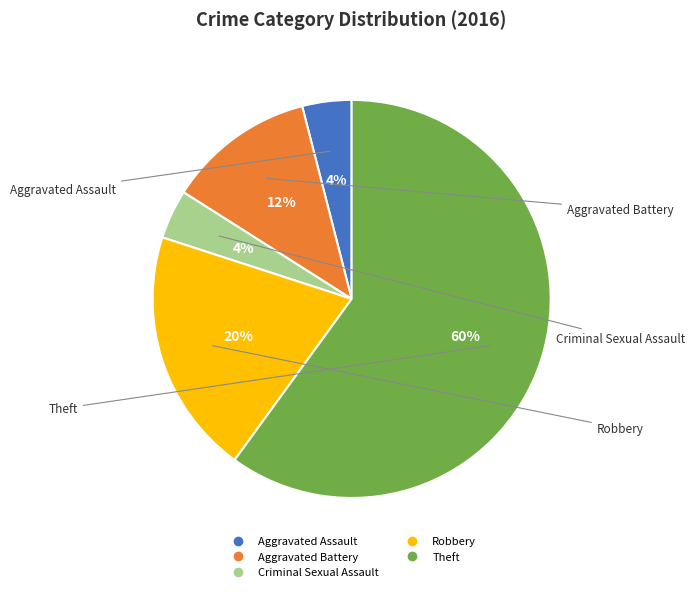

Which category has the biggest portion of the pie?

Theft